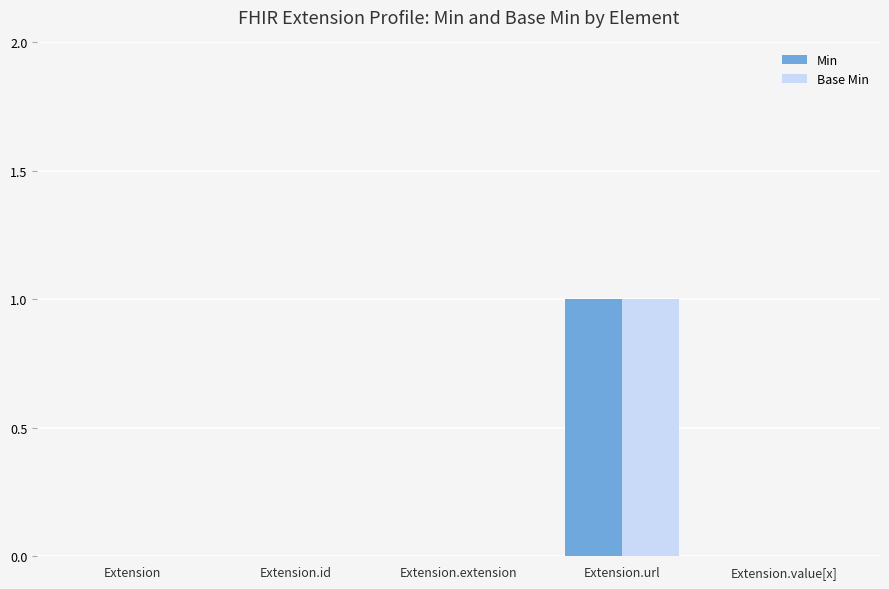

Is it true that Base Min equals 0 at Extension?

True